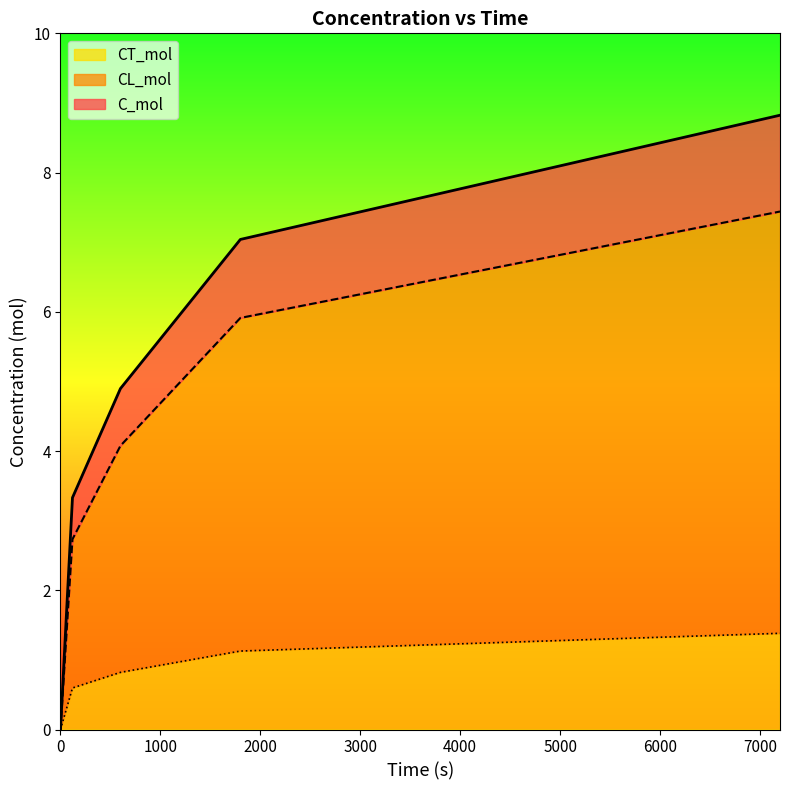

How many lines are shown in the chart?

3